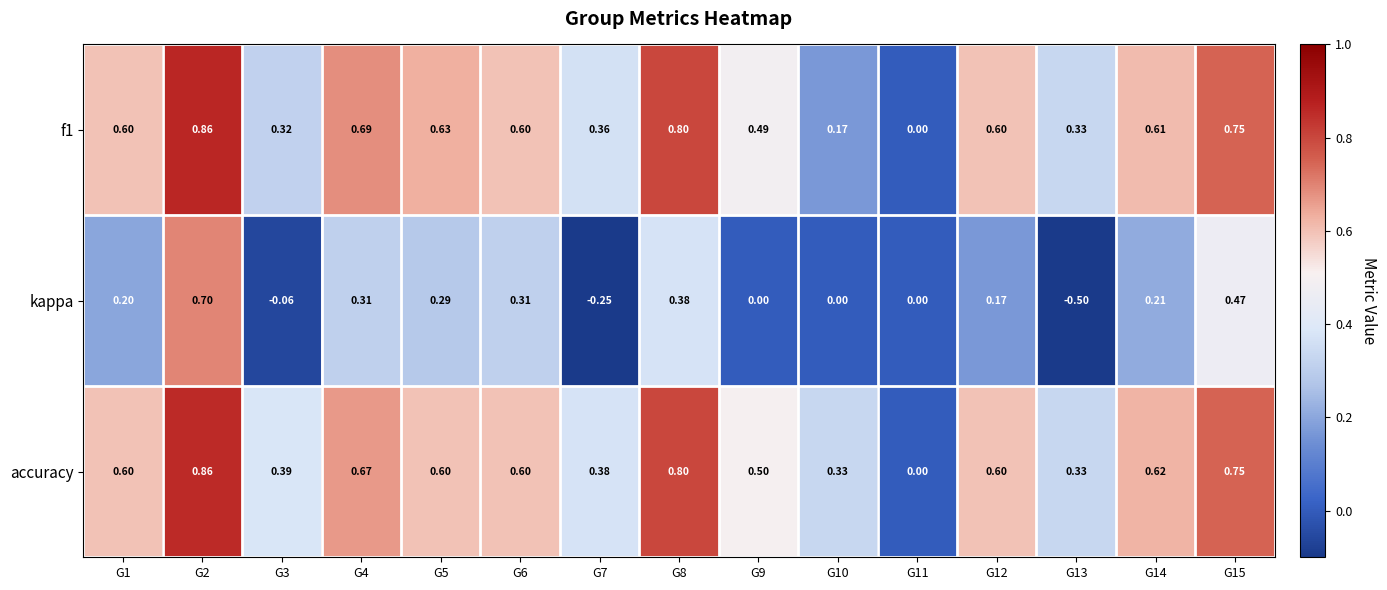

Which series has the widest spread of values?

kappa